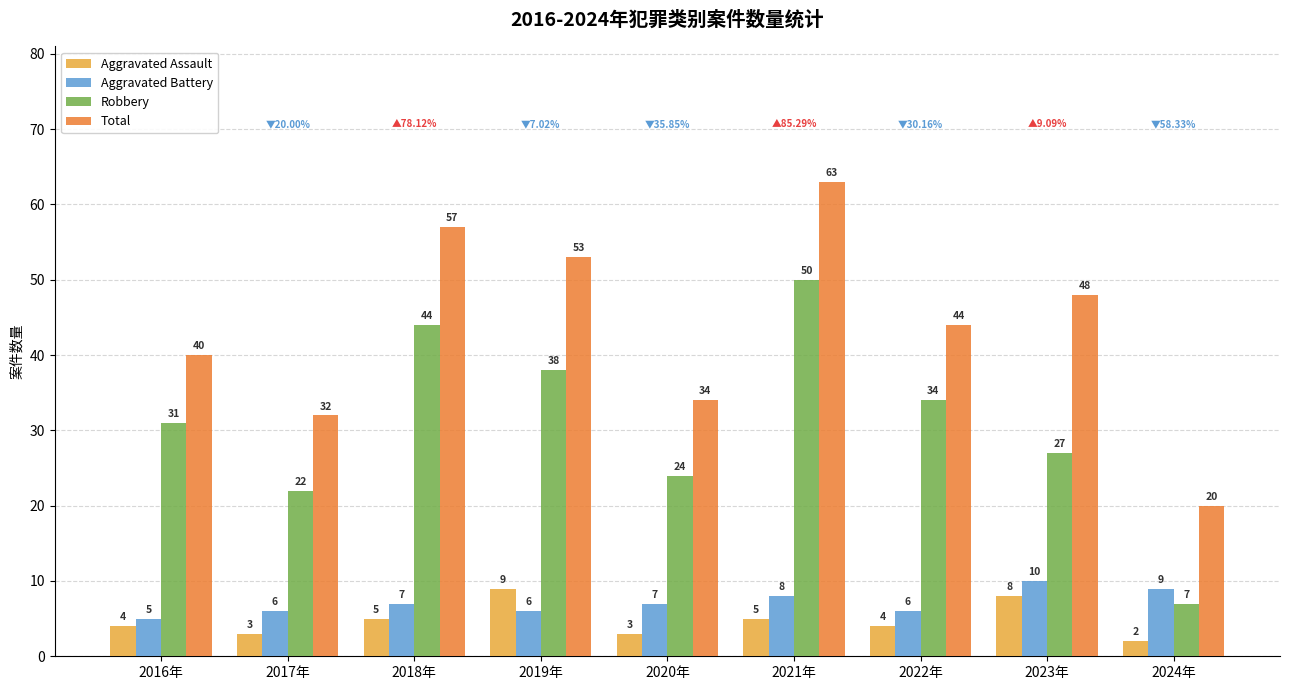

Which series has the largest total across all categories?

Total